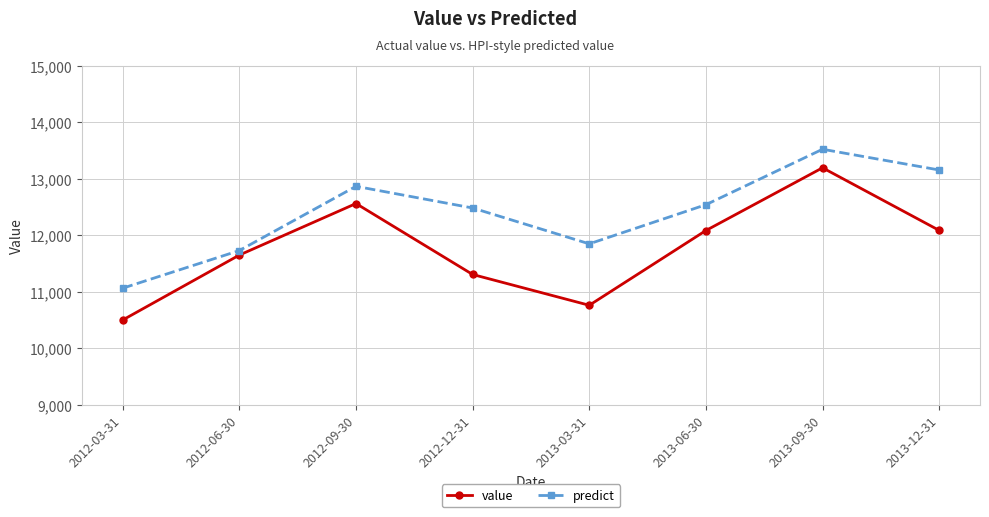

Which series has the largest total across all categories?

predict